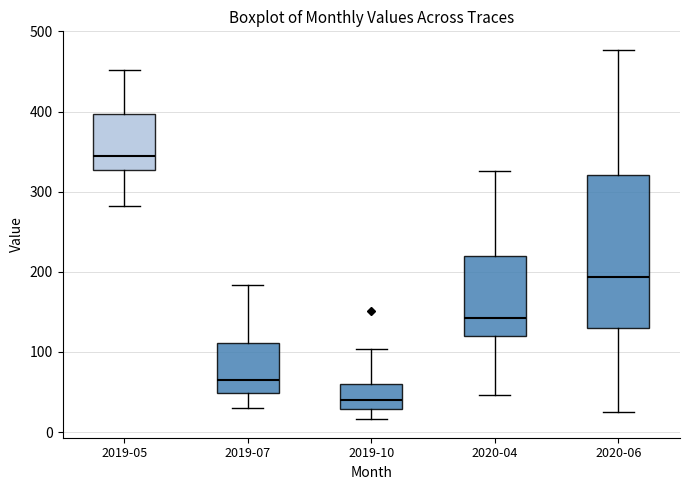

Where does the upper whisker of the box for 2019-05 end on the y-axis? The values are not printed on the chart, so give them approximately, as read against the axis.

450